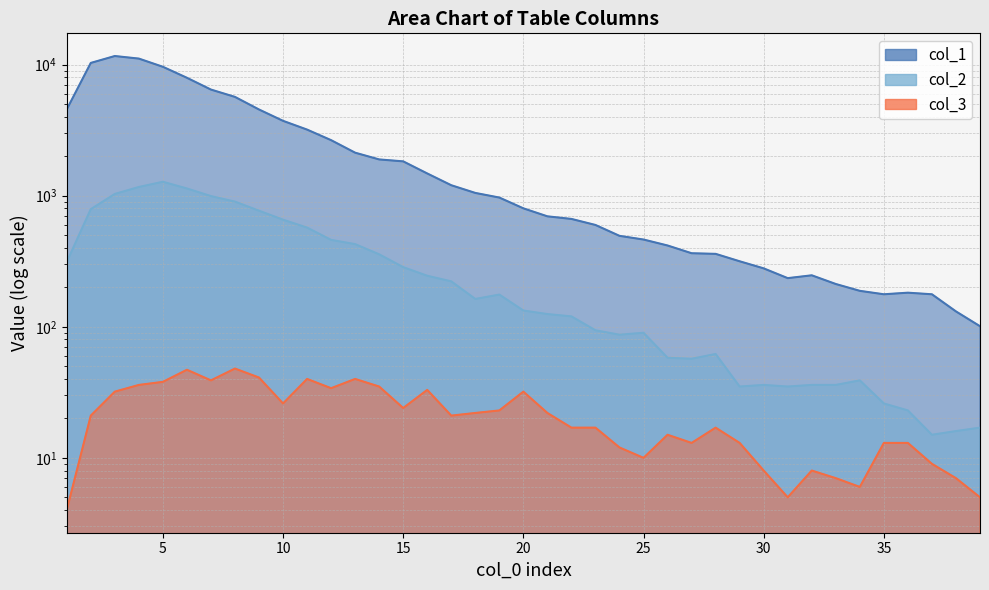

Between 11 and 32, which series saw the biggest shift?

col_1